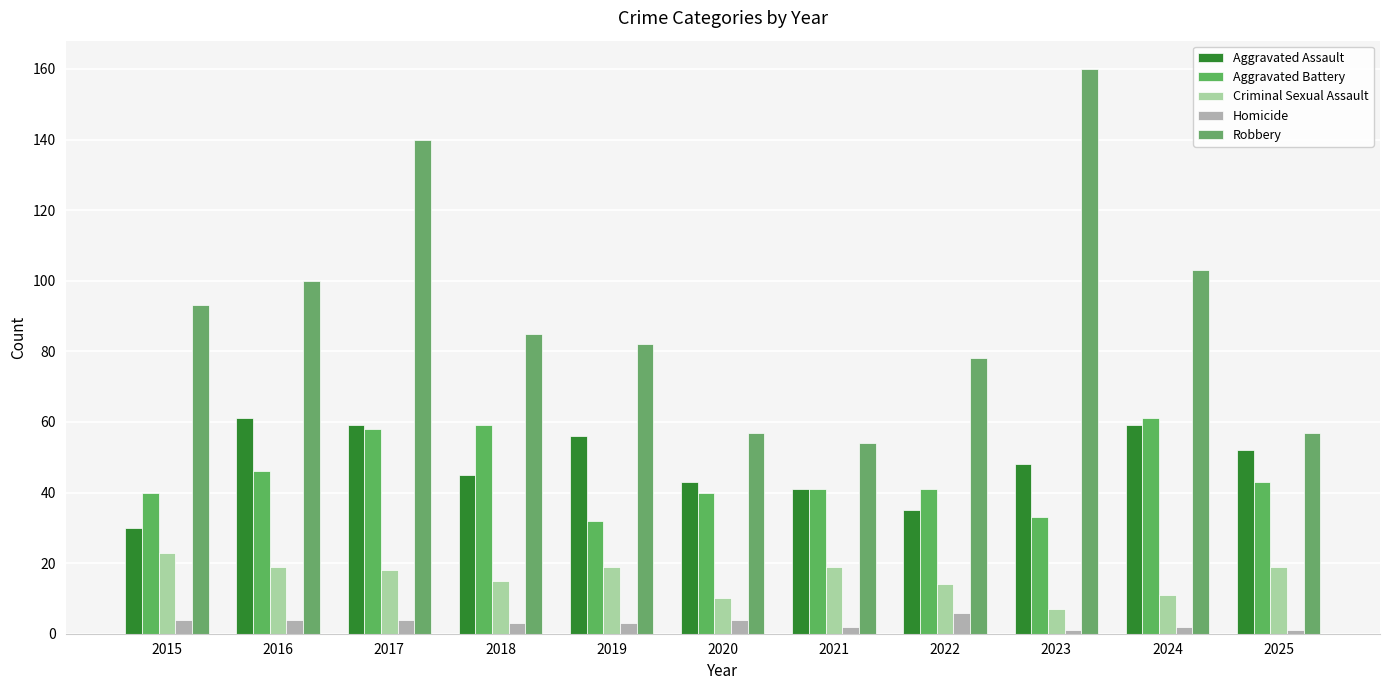

What is the difference between the highest and lowest values at 2018?

82